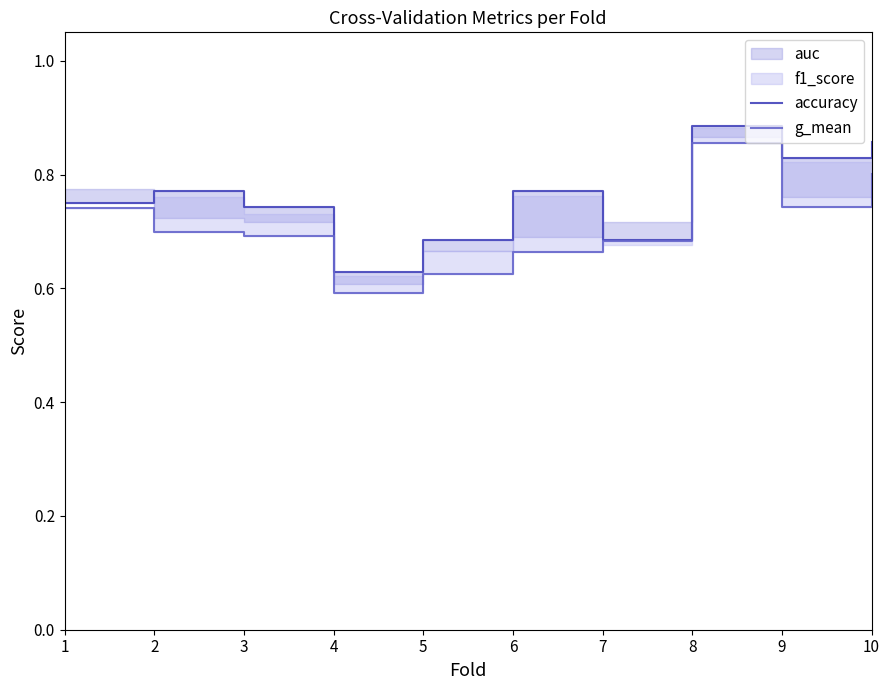

Which series has the widest spread of values?

g_mean